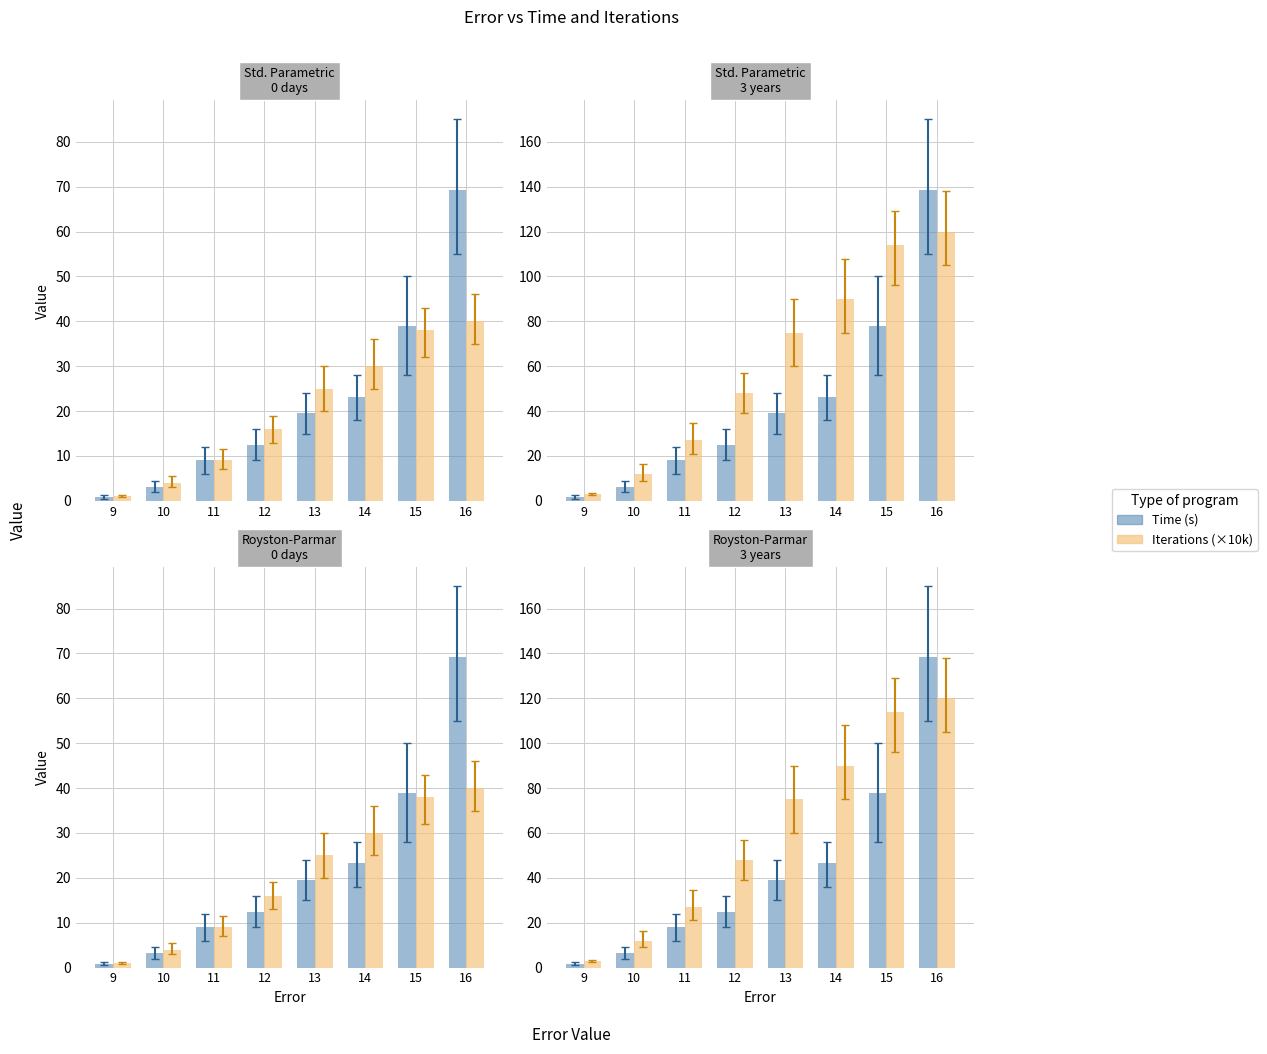

Reading right to left, what are all the values shown in this chart?

Time (s): 138.4	77.9	46.5	39.1	24.8	18.0	6.3	1.6
Iterations (×10k): 120.0	114.0	90.0	75.0	48.0	27.0	12.0	3.0